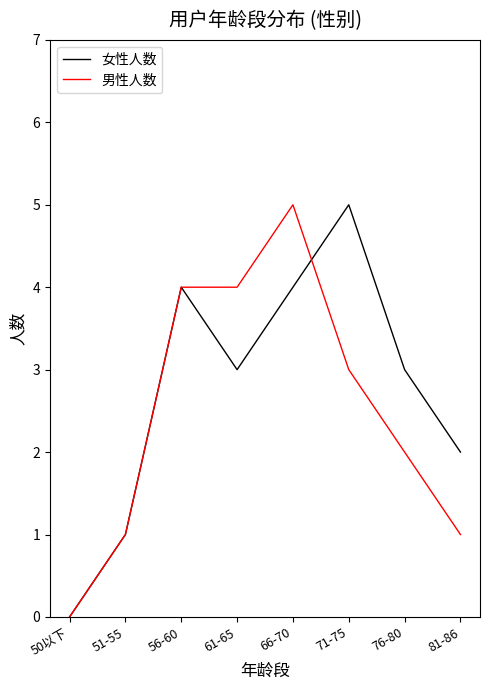

True or false: 女性人数 and 男性人数 cross at least once.

True